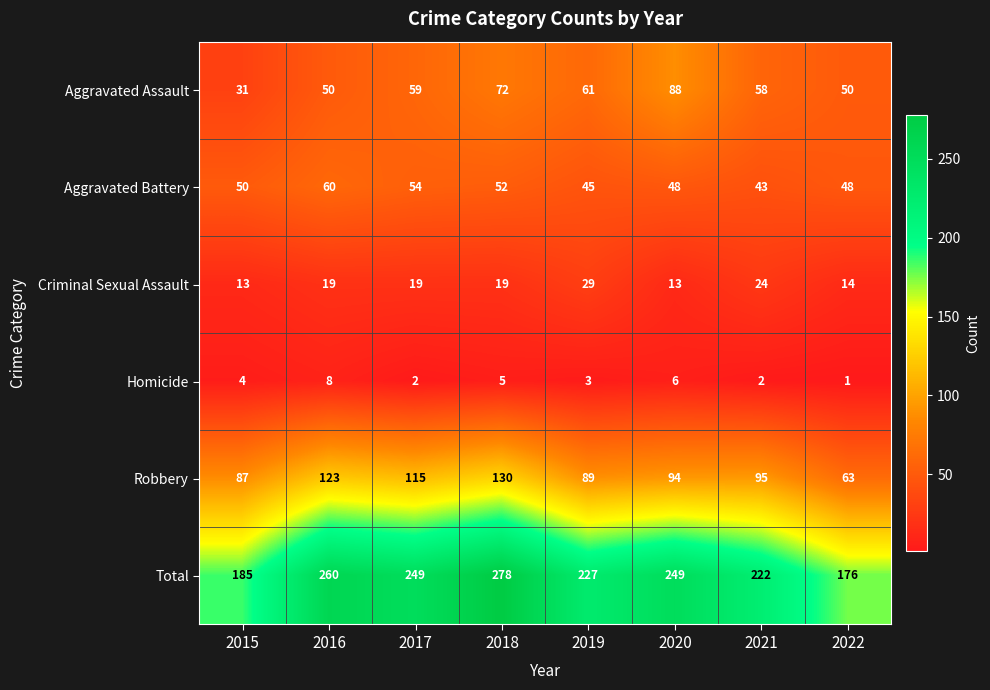

Is it true that Aggravated Battery equals 74 at 2019?

False